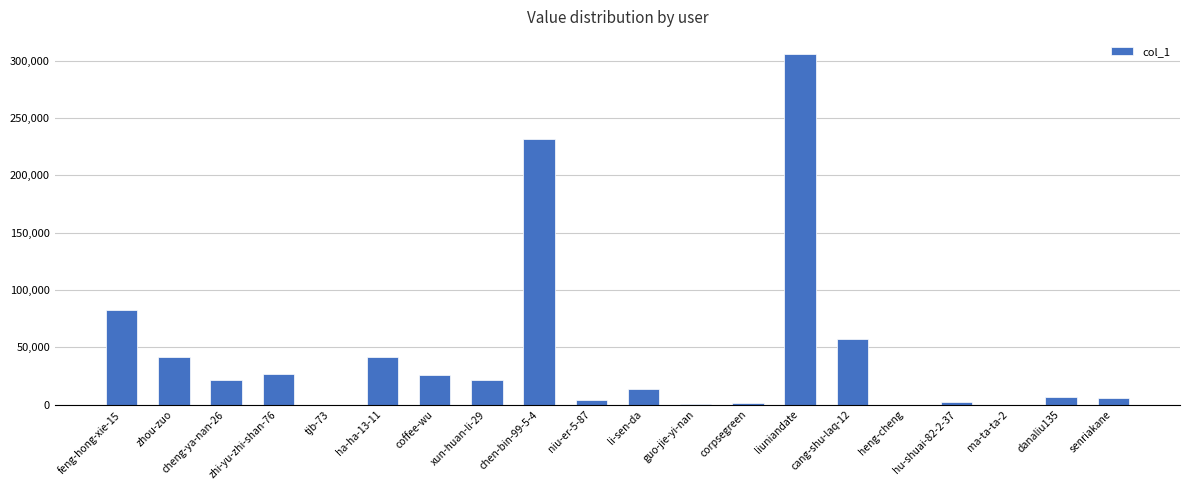

Where is the data nearest to the value 152686?

feng-hong-xie-15